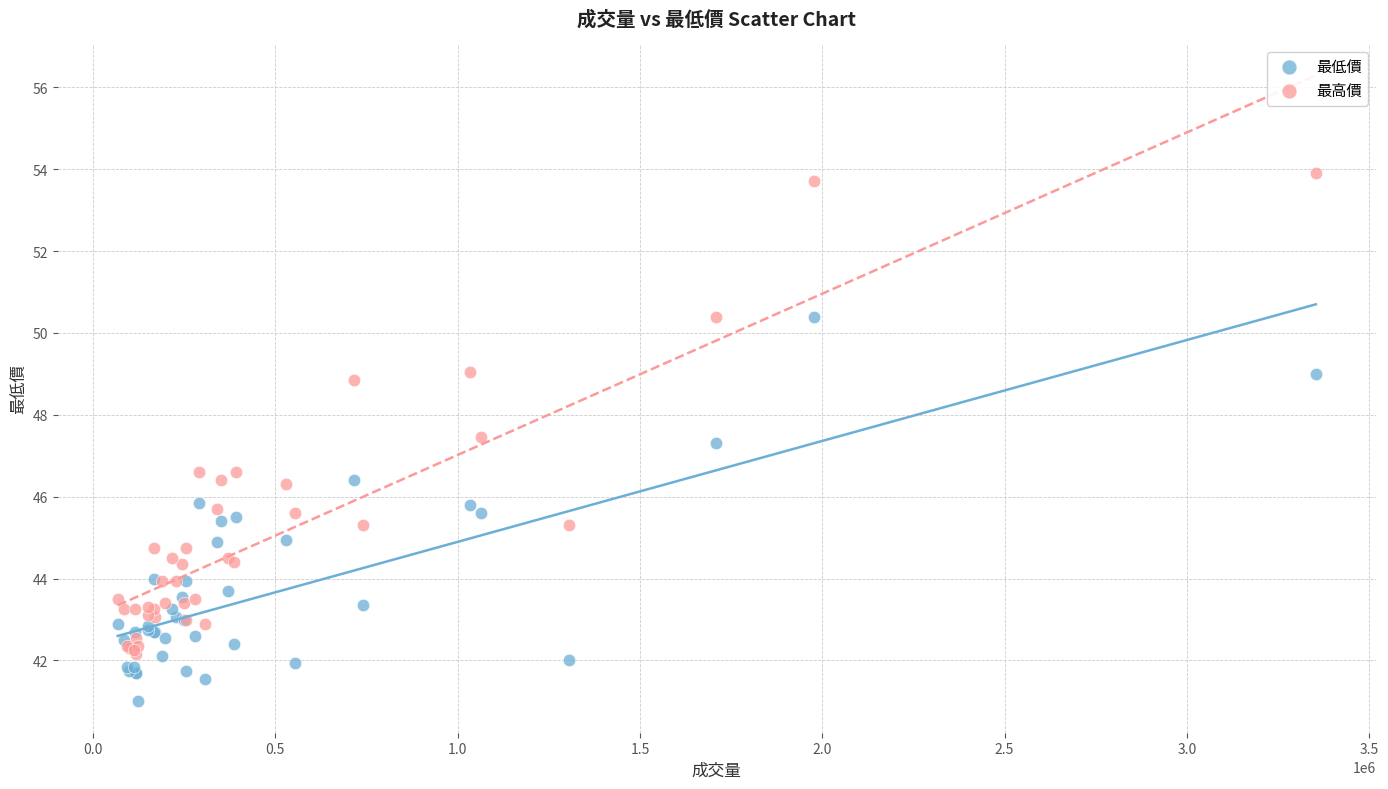

Which series contains the highest Y value?

最高價